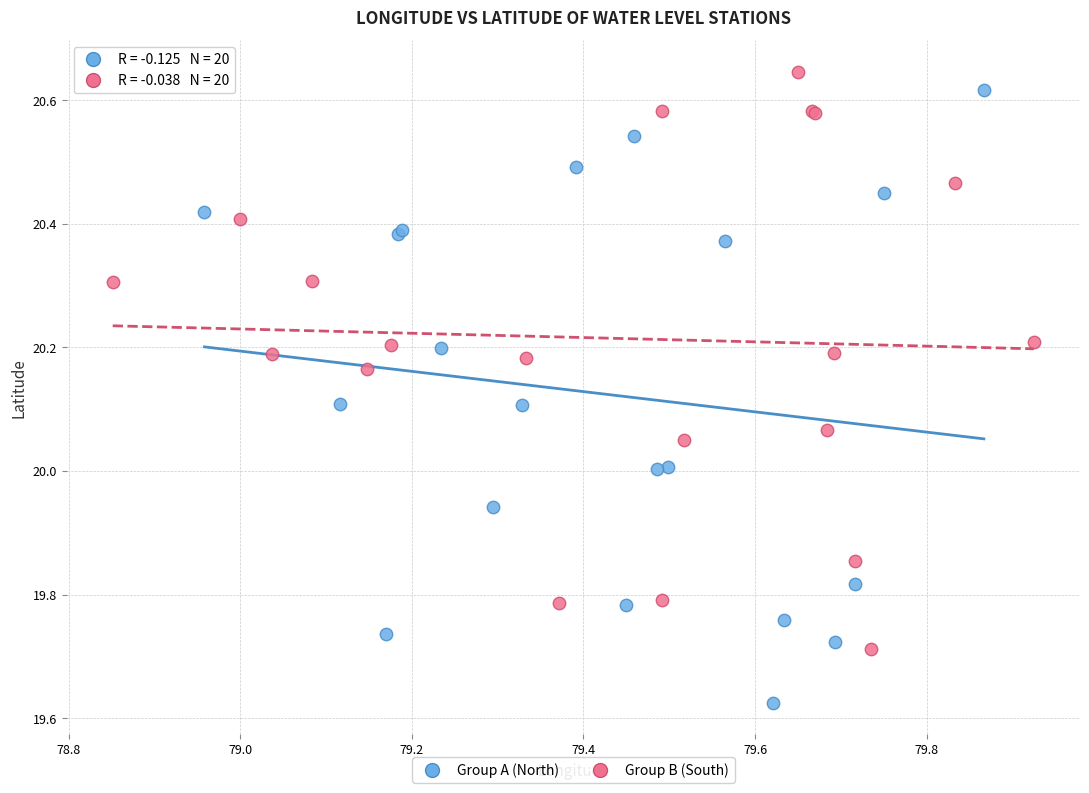

Which series contains the lowest Y value?

Group A (North)